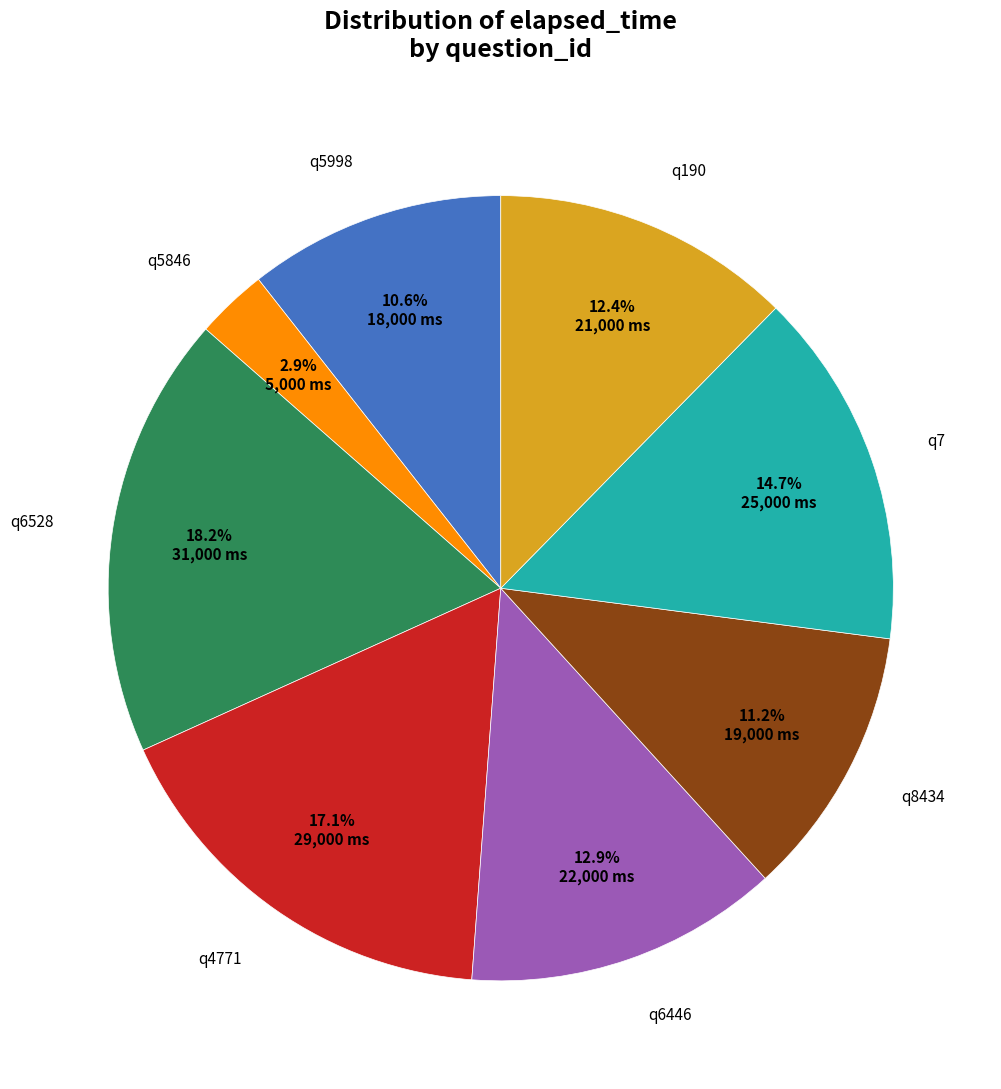

Is there any slice that represents more than half of the pie?

No